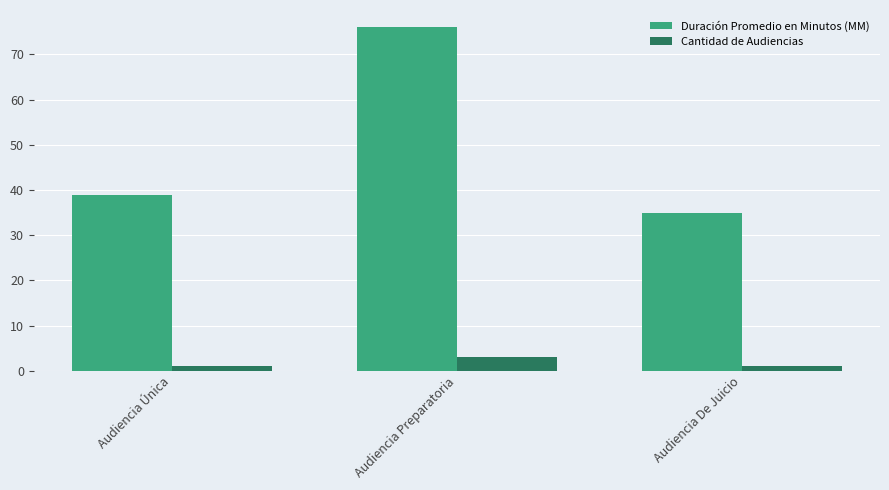

What is the sum of the Duración Promedio en Minutos (MM) values at Audiencia Única and Audiencia Preparatoria?

115